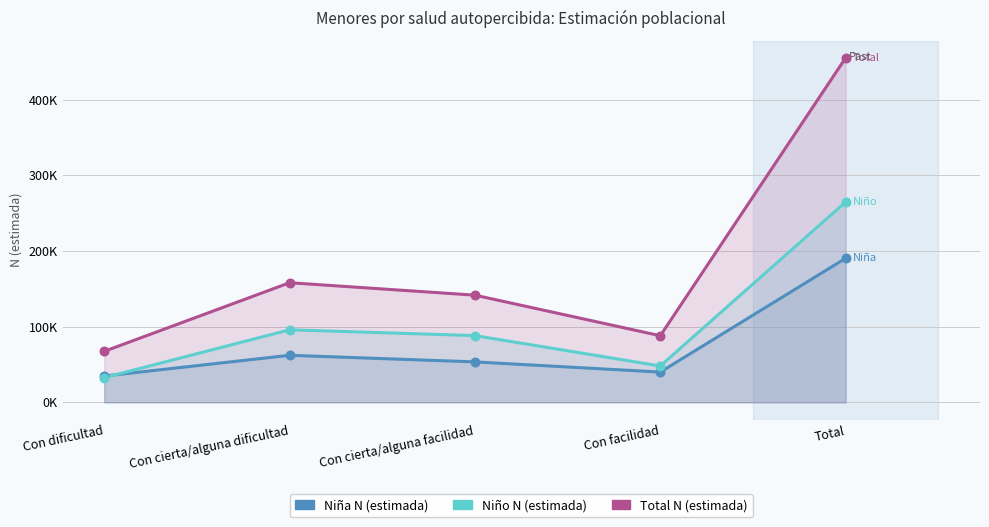

Is the value of Total N (estimada) at Con cierta/alguna facilidad greater than the value of Niño N (estimada) at Total?

No